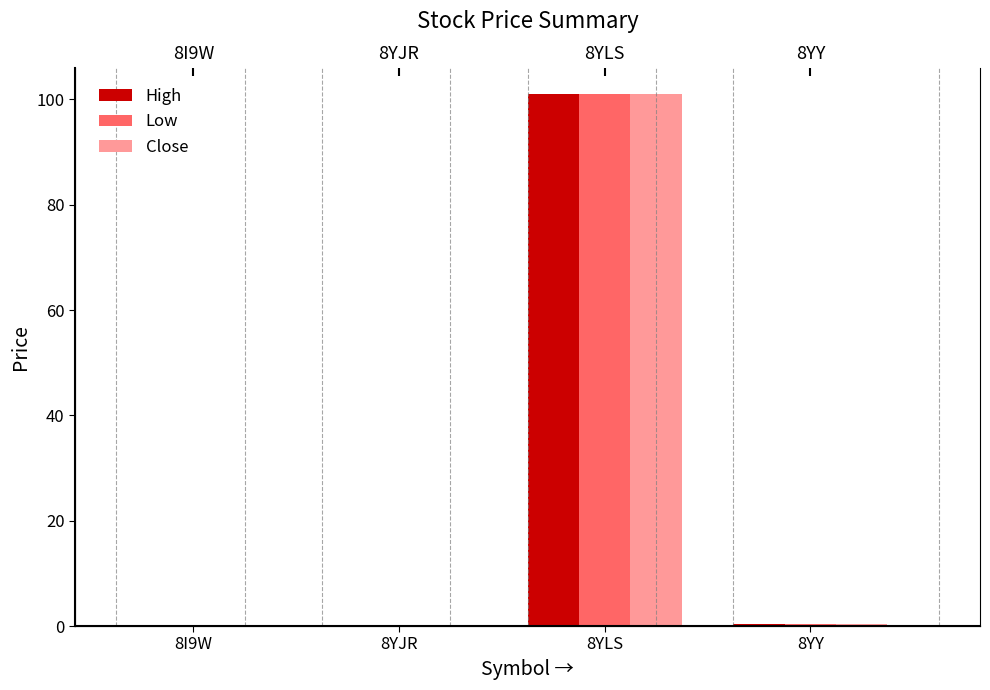

Reading left to right, extract all data points from this chart.

High: 0.0	0.0	101.0	0.5
Low: 0.0	0.0	101.0	0.4
Close: 0.0	0.0	101.0	0.4